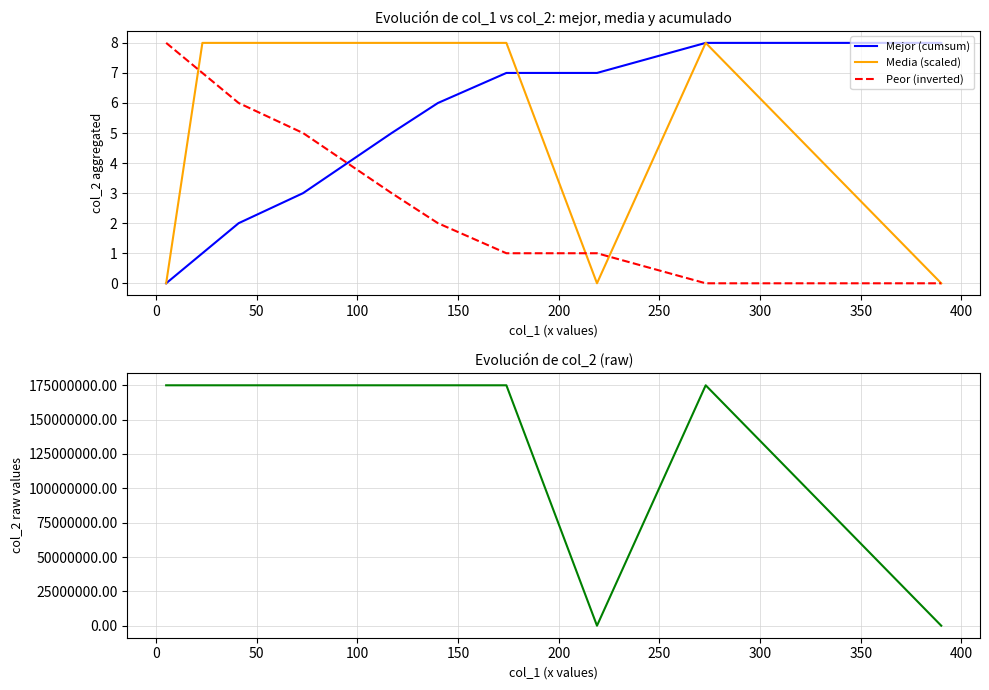

What is the maximum value for Mejor (cumsum)?

8